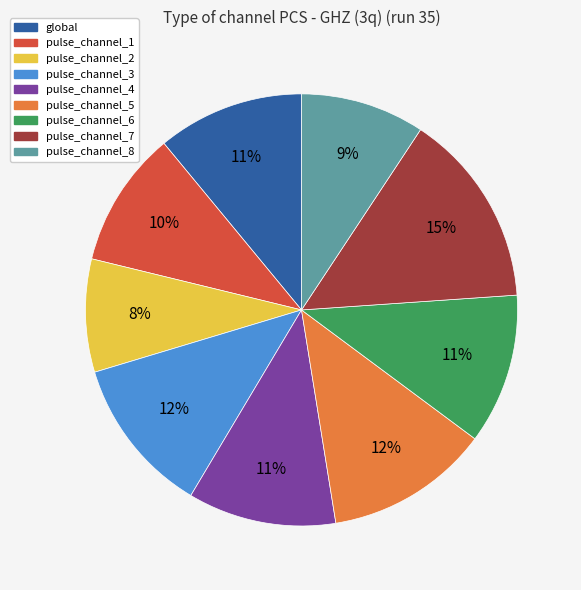

What is the smallest slice in the pie chart?

pulse_channel_2